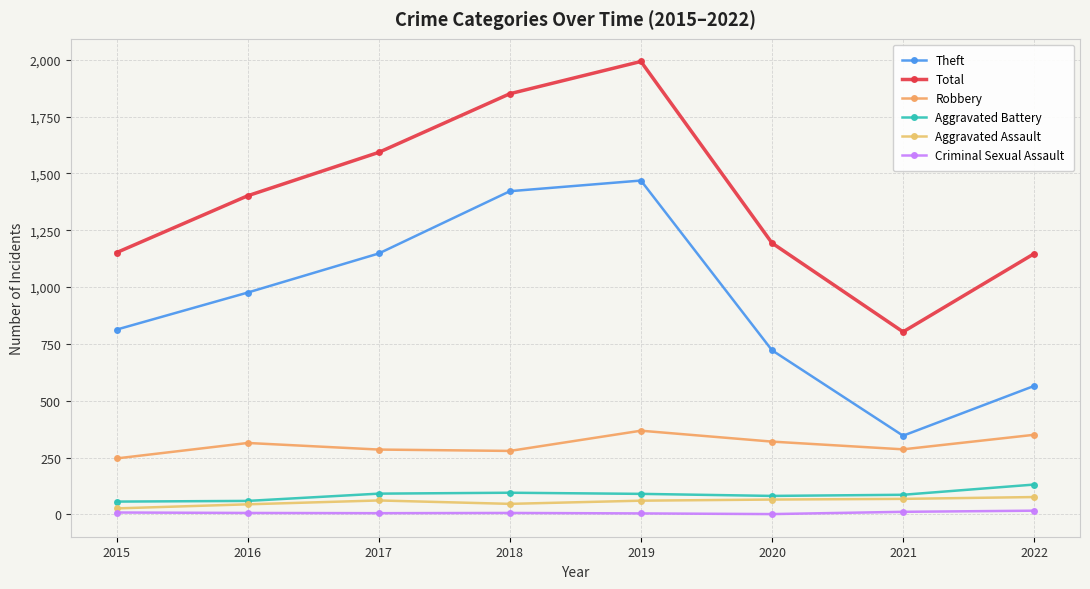

Which series changed the most between 2016 and 2022?

Theft